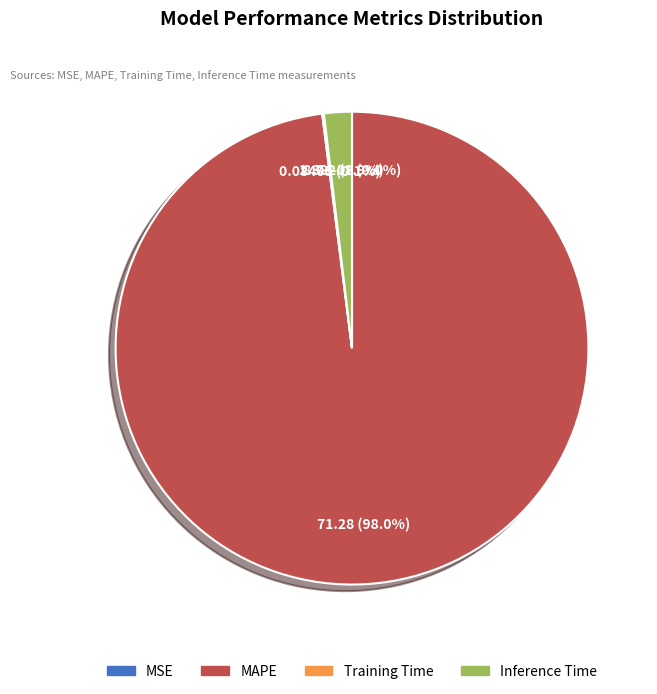

Which has a higher value, Training Time or Inference Time?

Inference Time